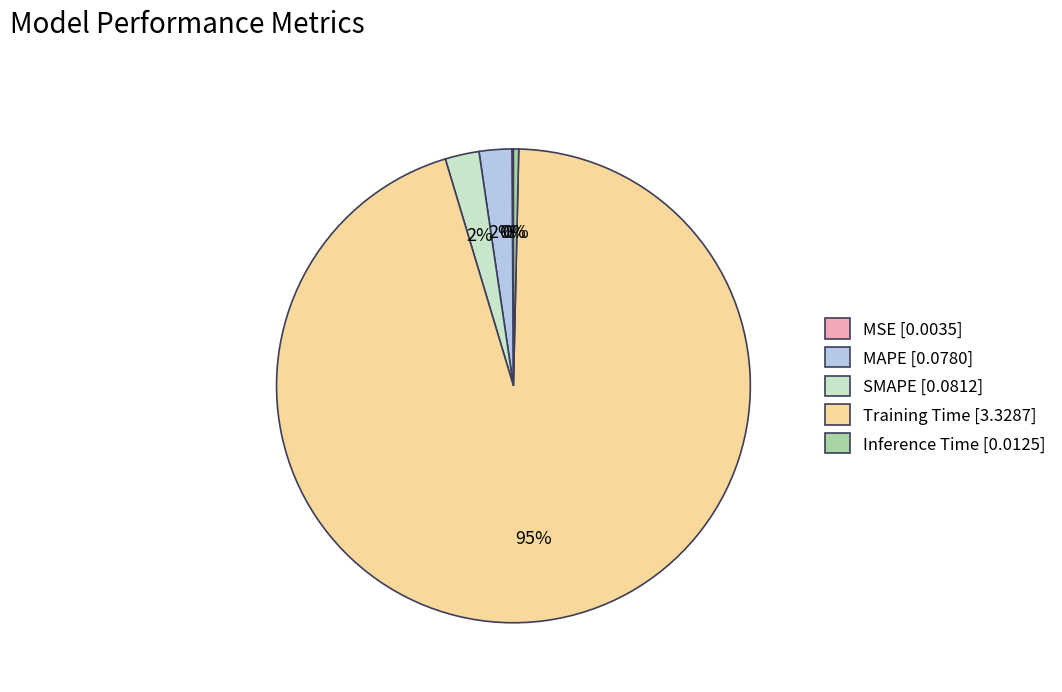

Combined, do Inference Time [0.0125] and SMAPE [0.0812] account for over 50%?

No